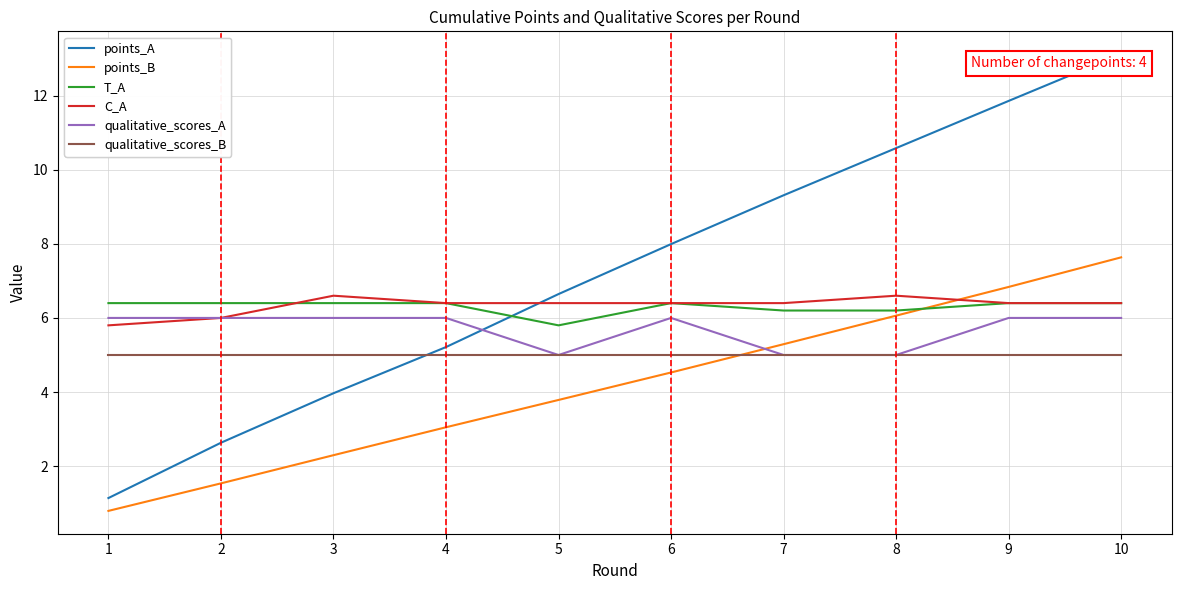

Rank the series by their maximum value, from highest to lowest.

points_A, points_B, C_A, T_A, qualitative_scores_A, qualitative_scores_B